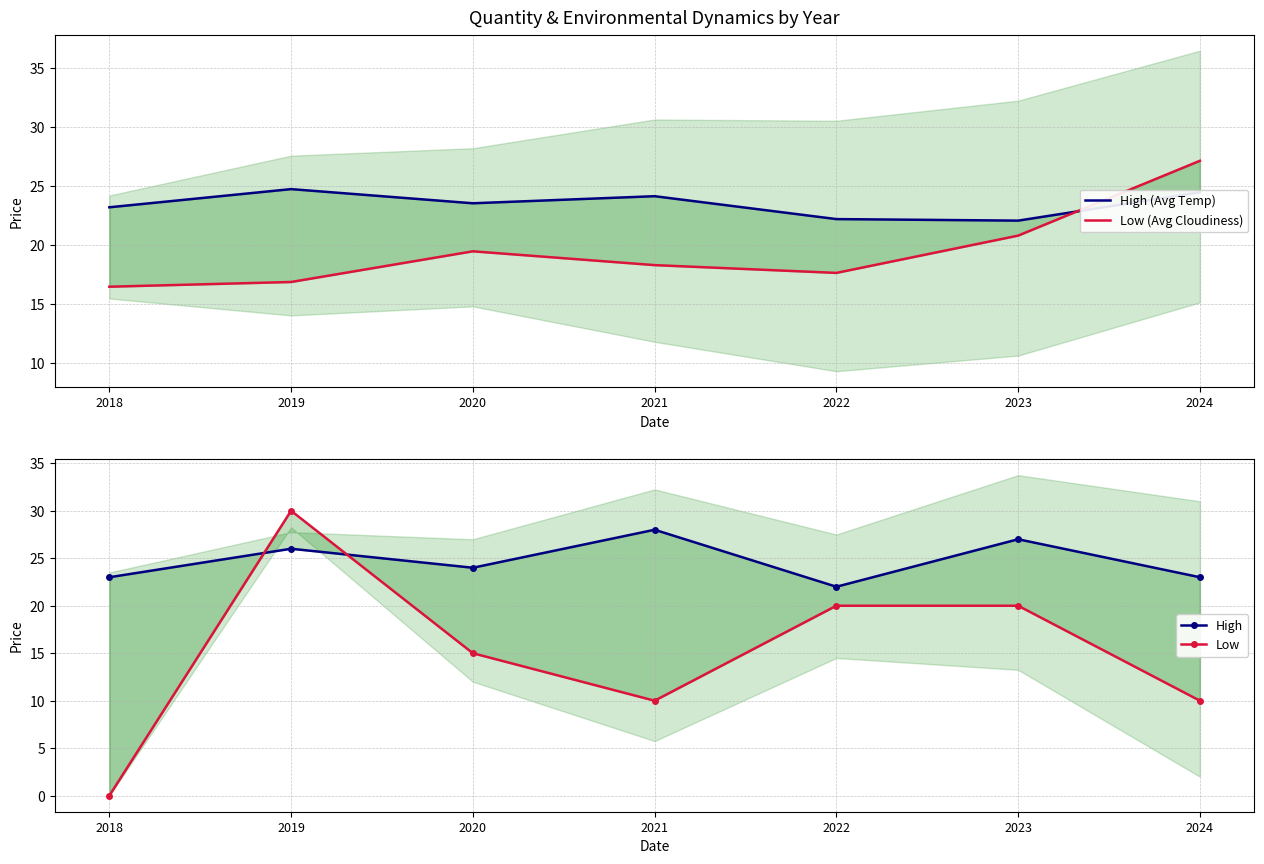

Reading left to right, transcribe all the data shown in this chart.

Avg Temp: 23.2	24.8	23.6	24.2	22.2	22.1	24.5
Avg Cloudiness: 16.5	16.9	19.5	18.3	17.7	20.8	27.2
High (Temp Dynamics): 23.0	26.0	24.0	28.0	22.0	27.0	23.0
Low (Cloud. Dynamics): 0.0	30.0	15.0	10.0	20.0	20.0	10.0